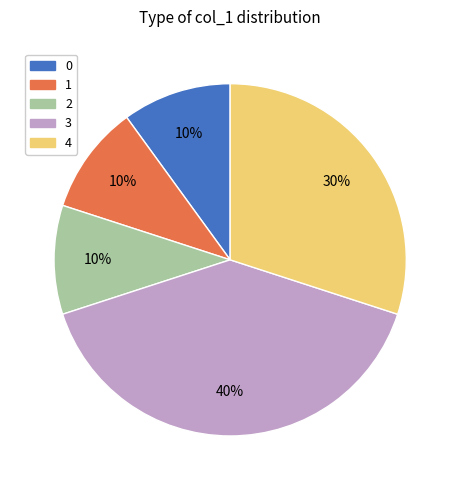

Which category has the biggest portion of the pie?

3